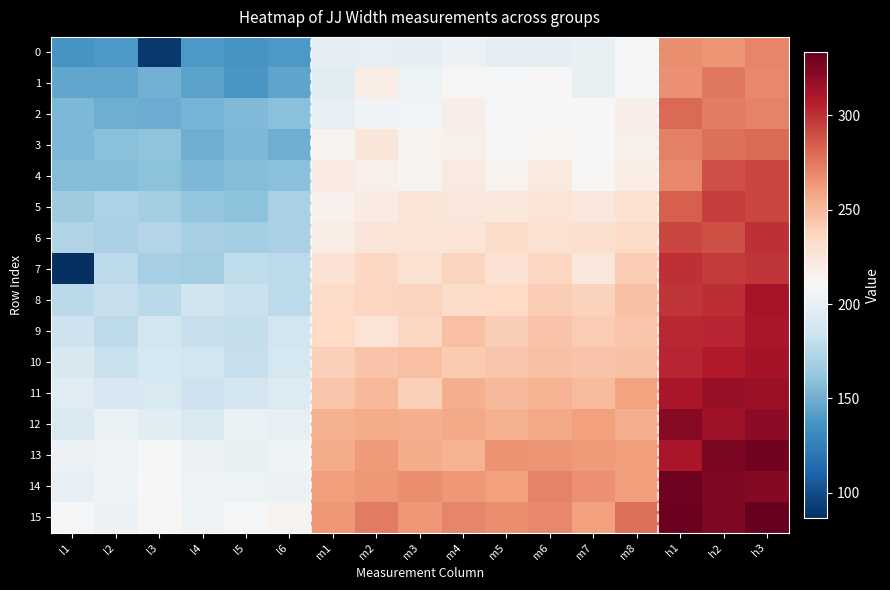

Which series has the widest spread of values?

7